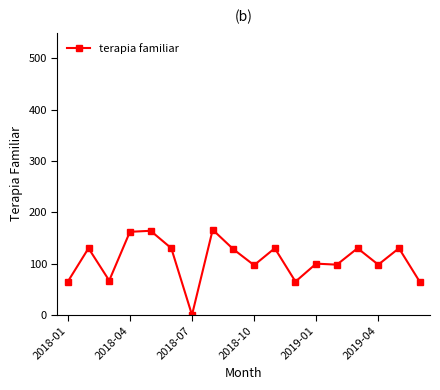

What is the average value?

107